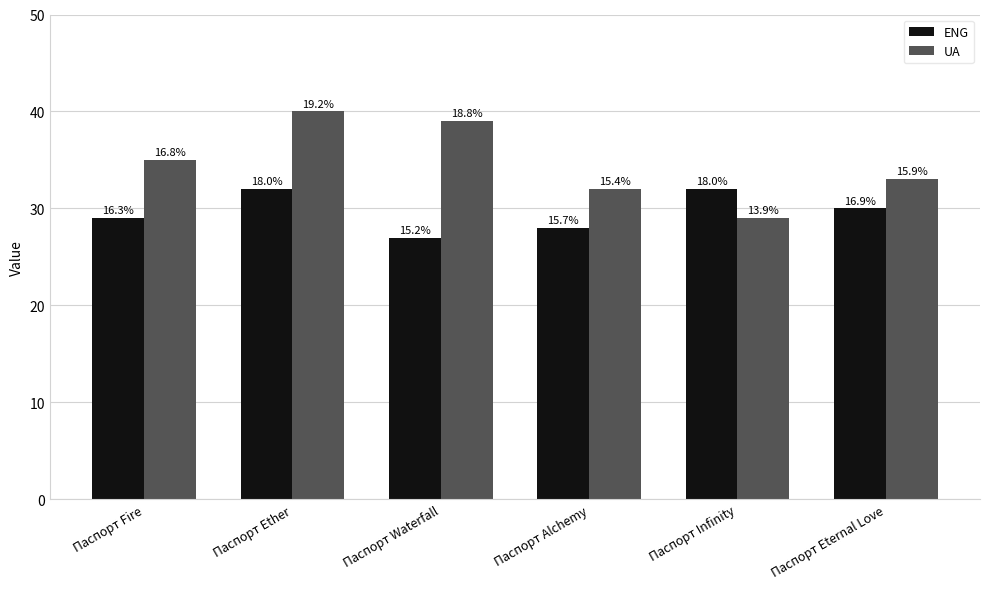

Is the value of UA at Паспорт Waterfall greater than the value of ENG at Паспорт Ether?

Yes